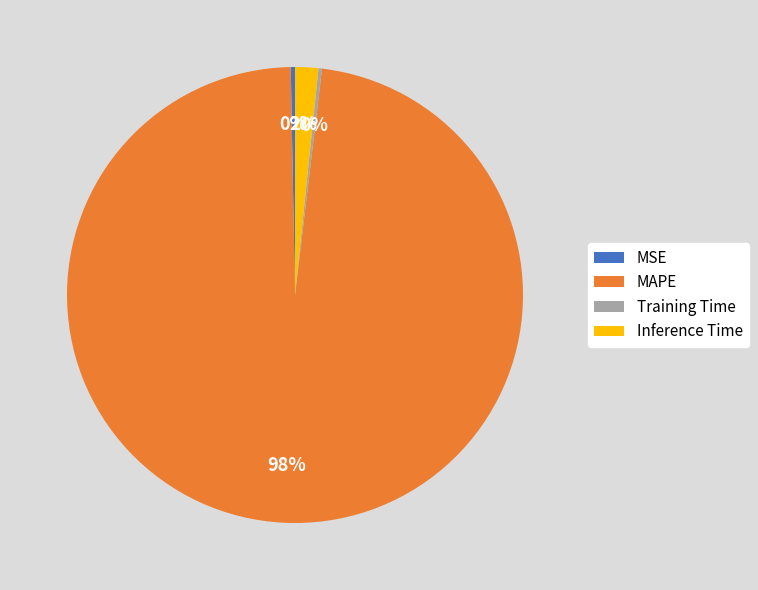

True or false: MAPE accounts for 98% of the total.

True